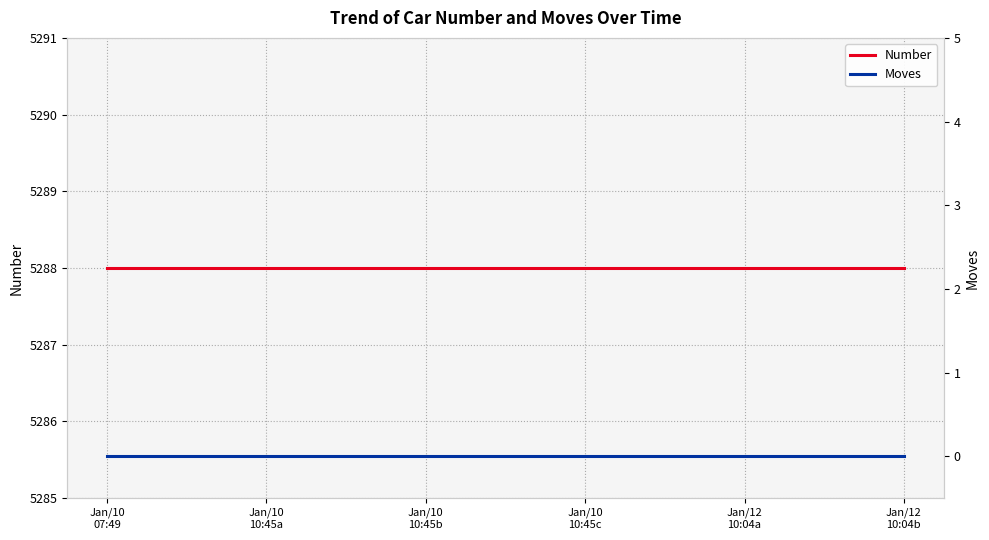

Count the number of categories in the chart.

6